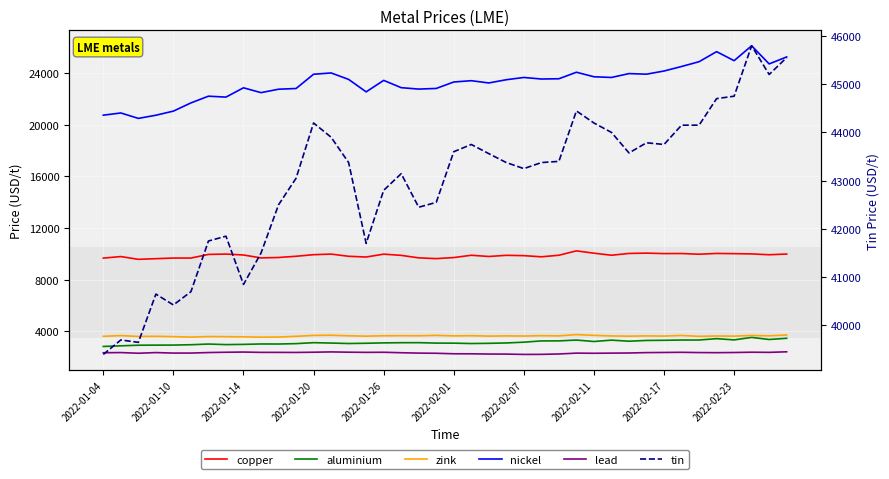

What are all the series names shown in the legend?

copper, aluminium, zink, nickel, lead, tin